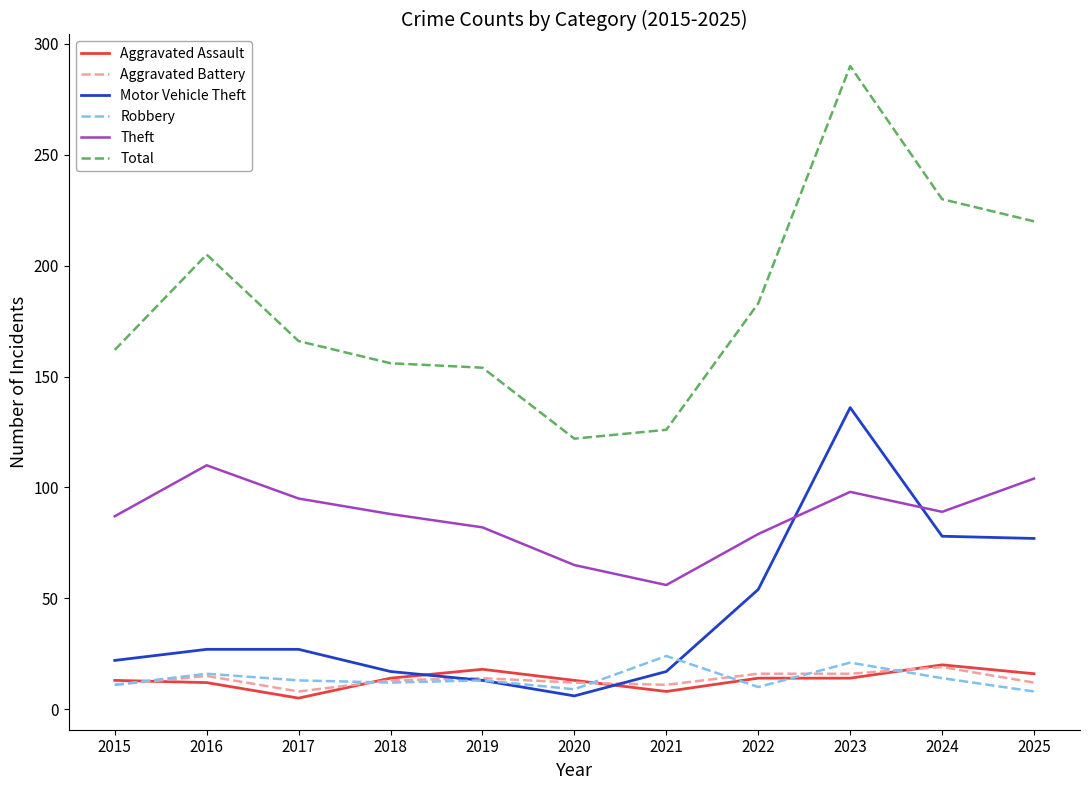

What is the difference between the Total values at 2025 and 2015?

58